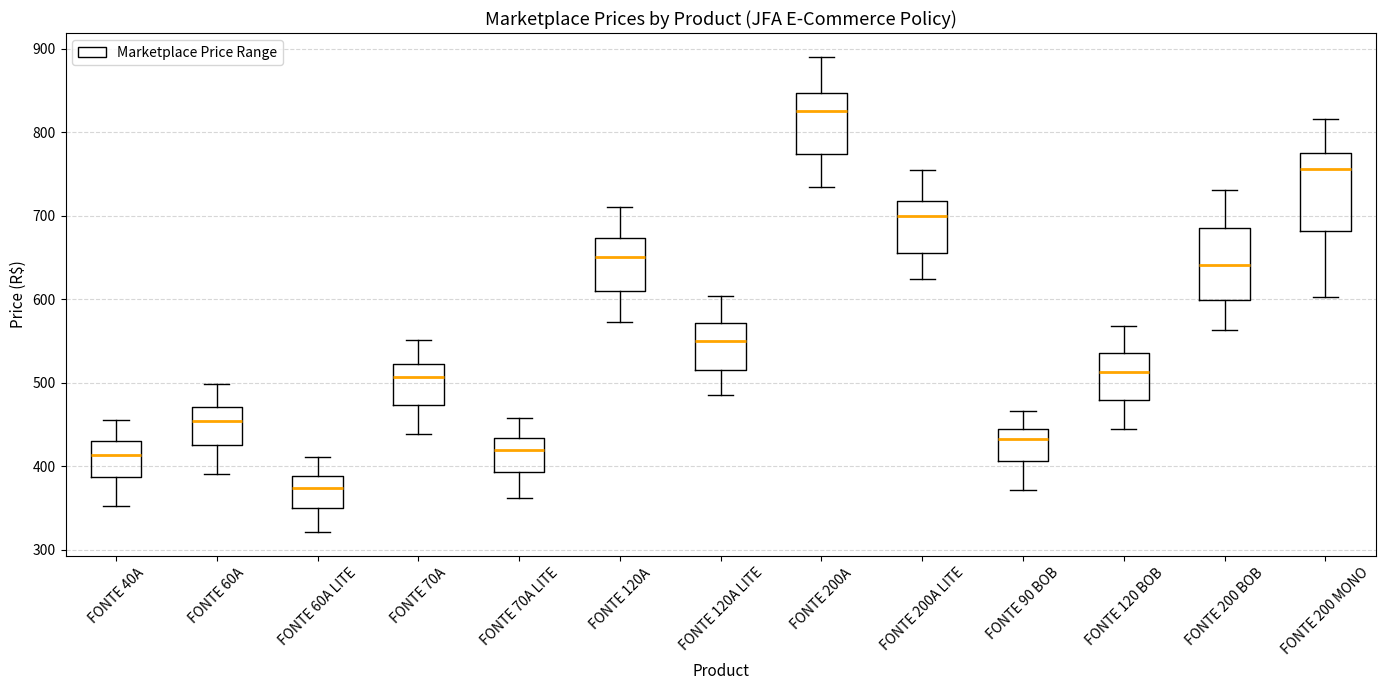

Which box's median line is the highest?

FONTE 200A